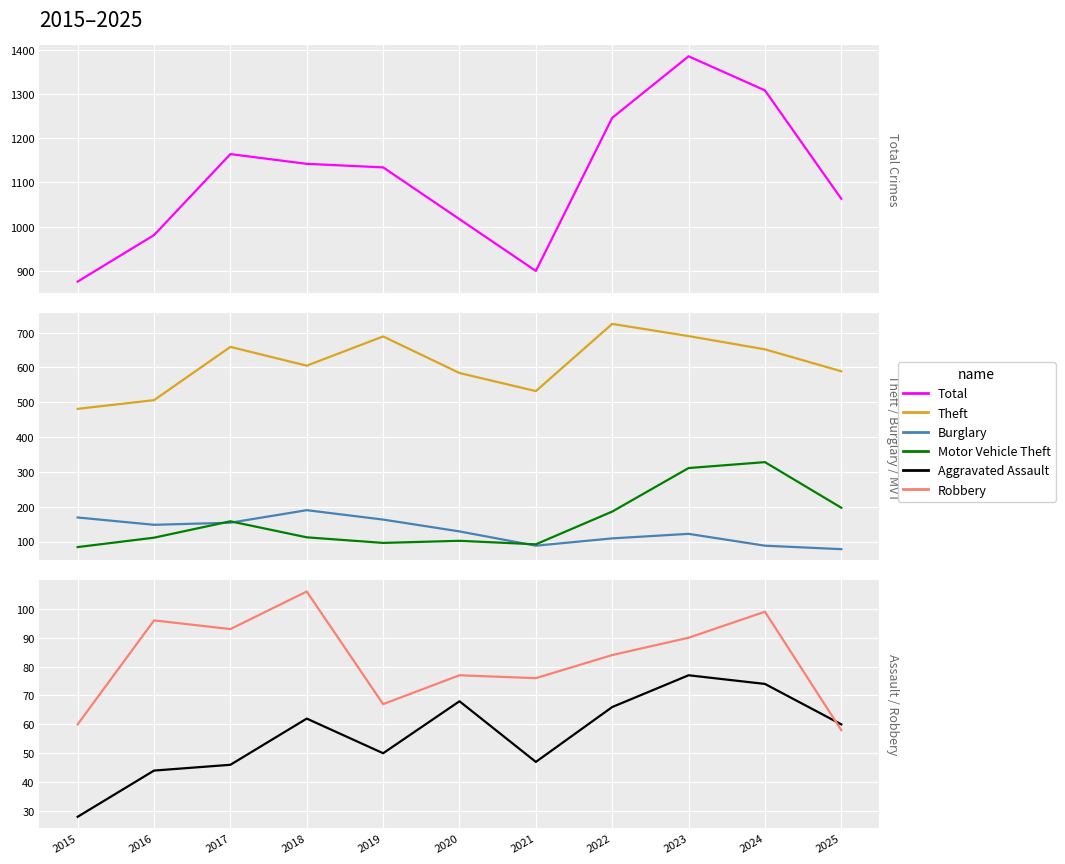

What is the sum of all Theft values?

6712